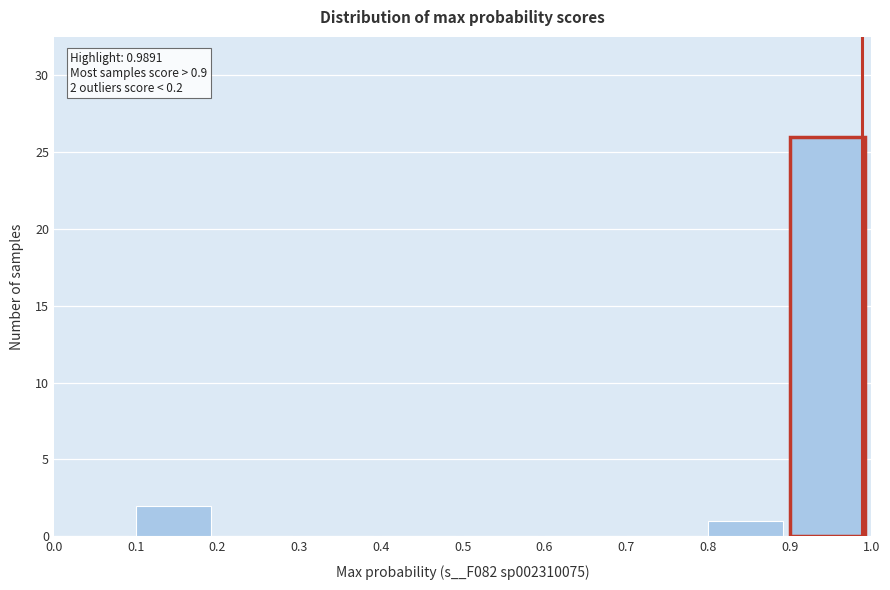

Which range on the x-axis has the tallest bar?

0.9 to 1.0